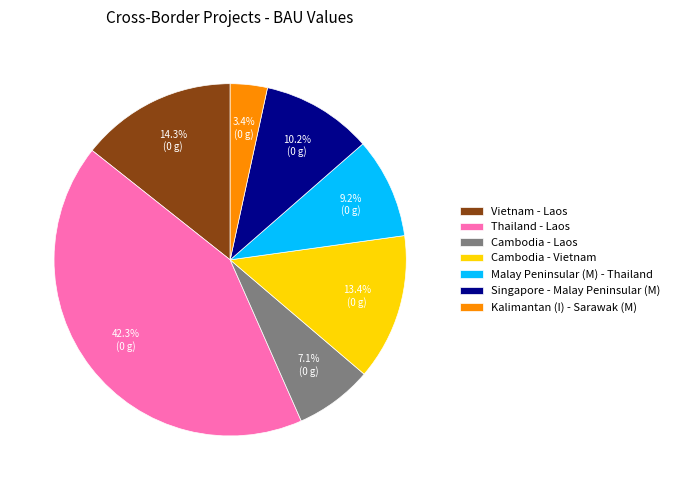

To the nearest percent, what is the combined percentage of Singapore - Malay Peninsular (M) and Malay Peninsular (M) - Thailand?

19%